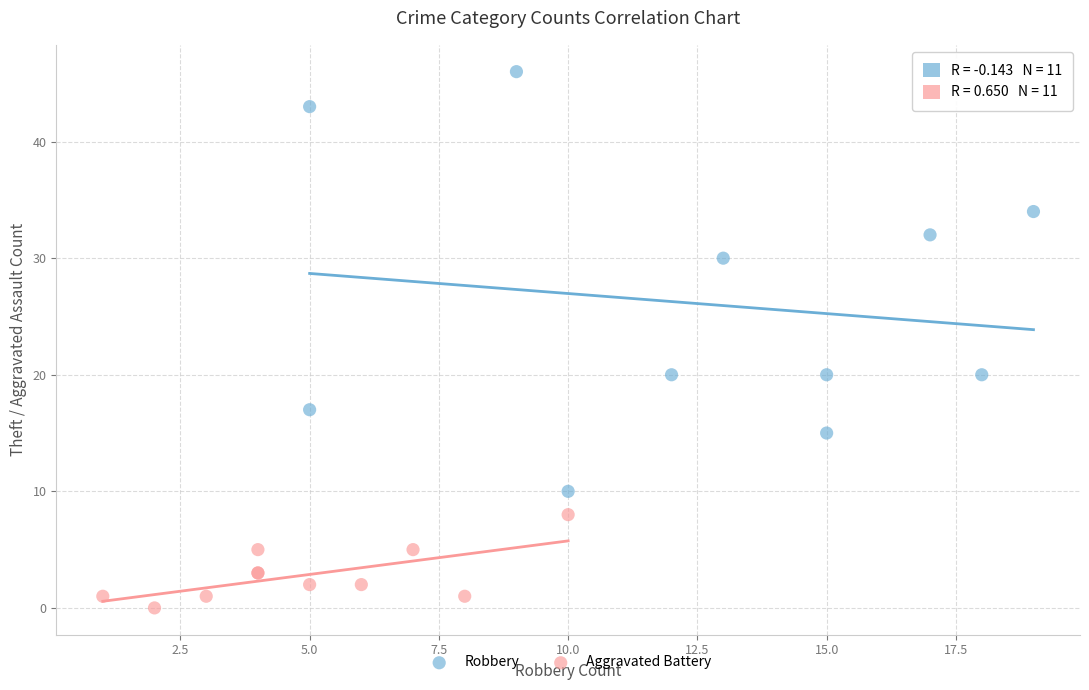

Which series reaches the minimum Y coordinate?

Aggravated Battery